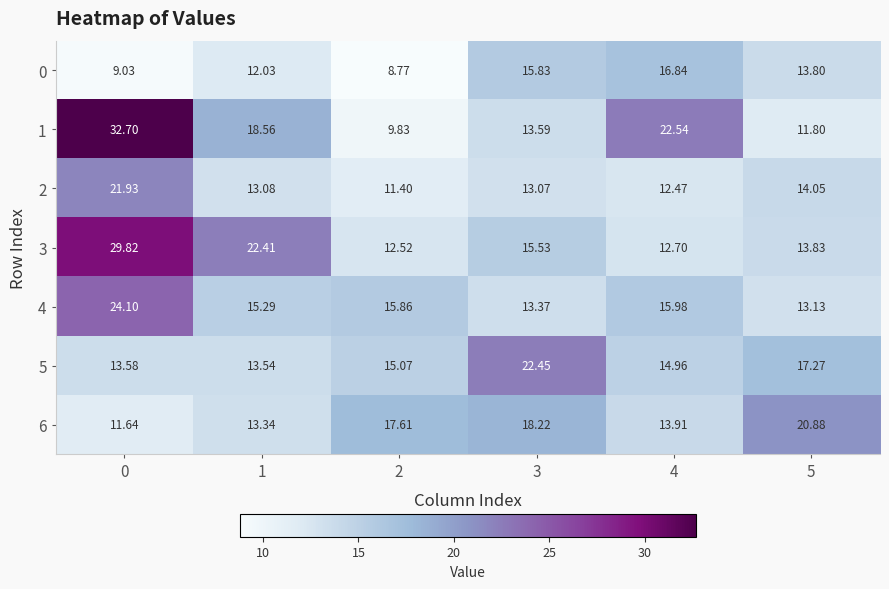

Rank the series at 3 from highest to lowest value.

5, 6, 0, 3, 1, 4, 2